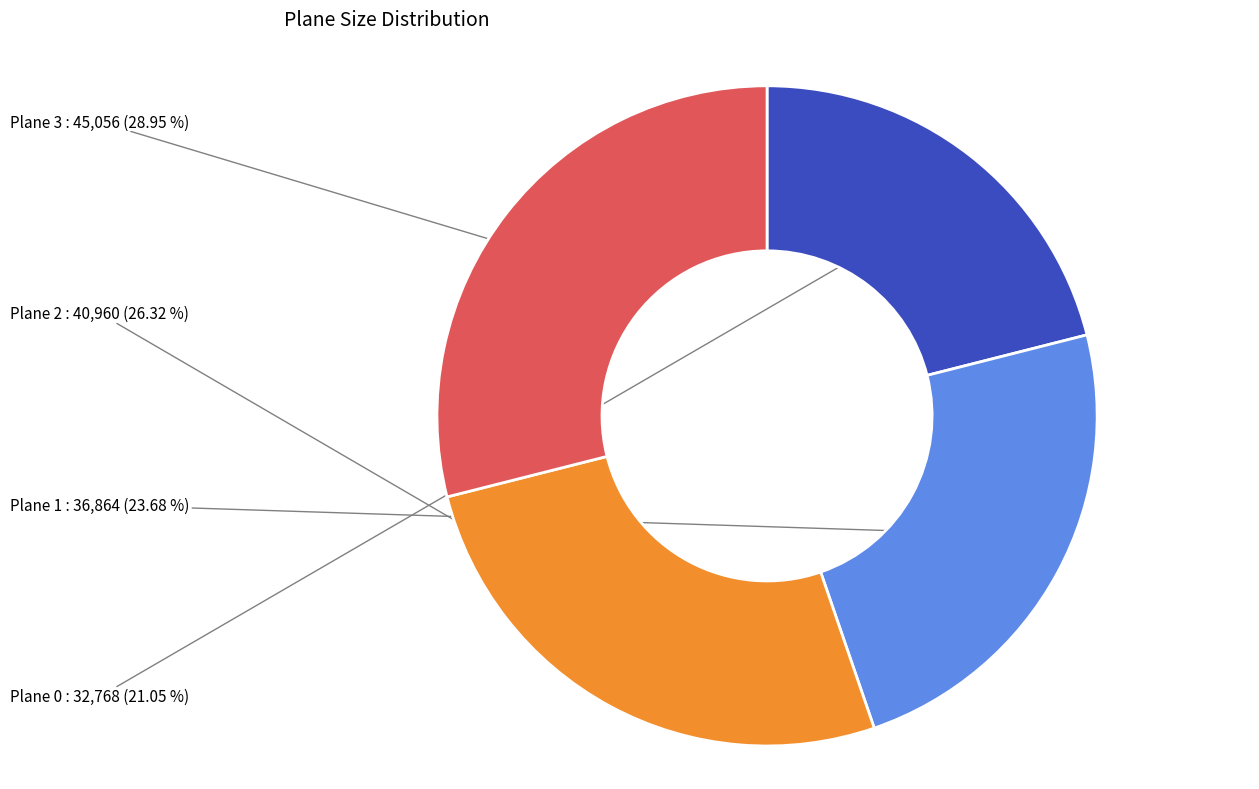

Is there a majority slice in this chart?

No